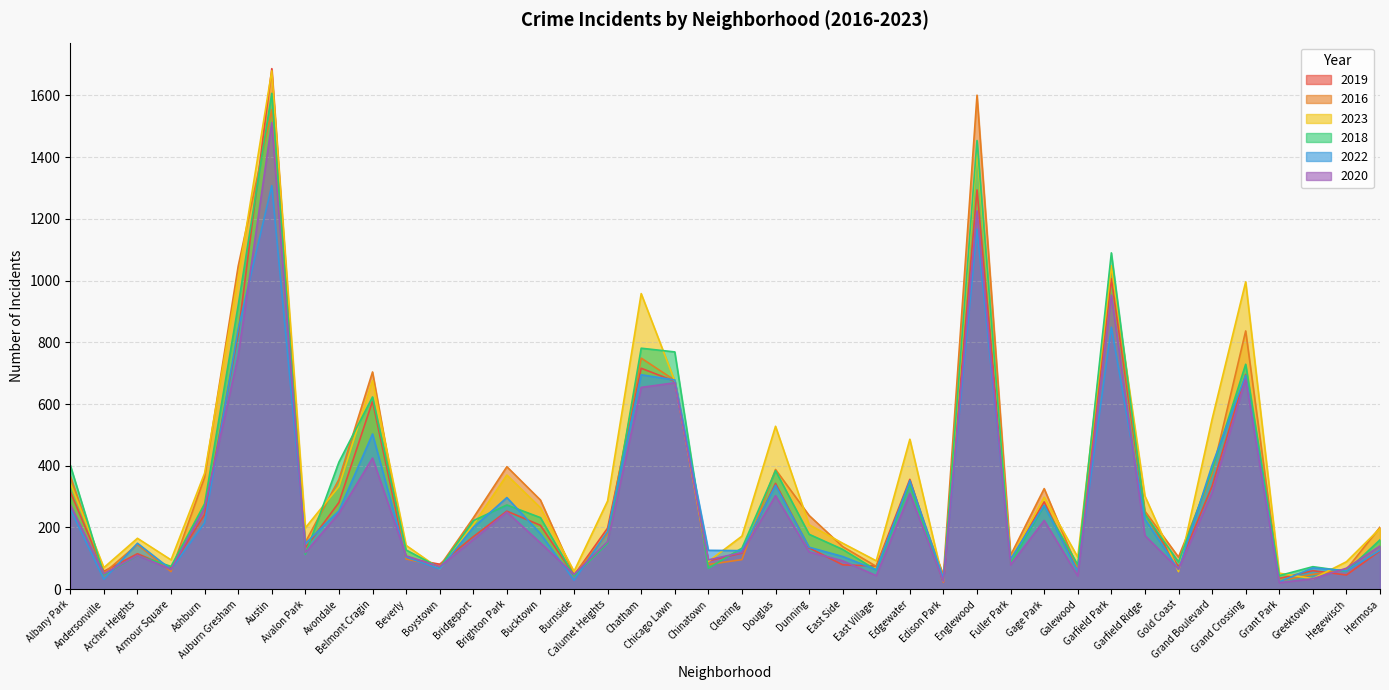

How many categories are shown in the chart?

40